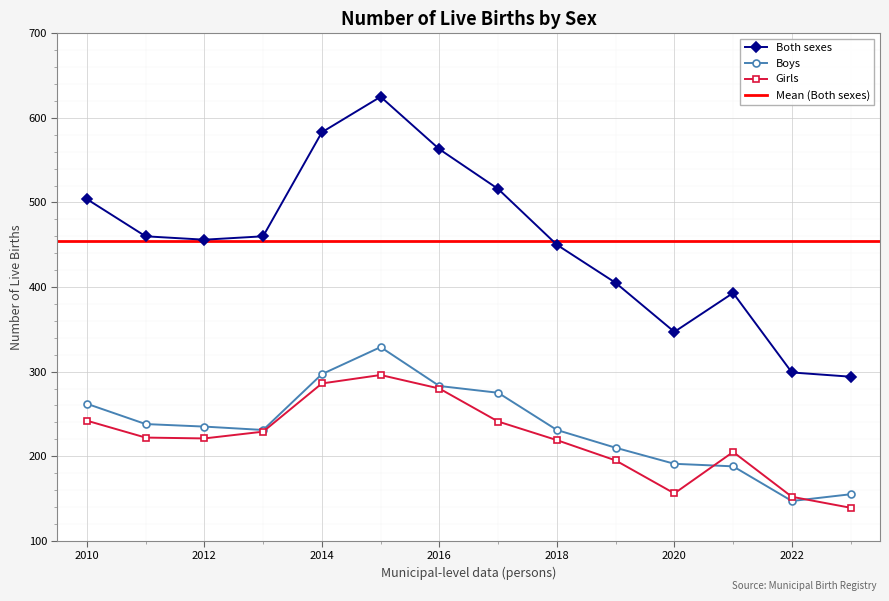

True or false: Both sexes has a value of 294 at 2023.

True